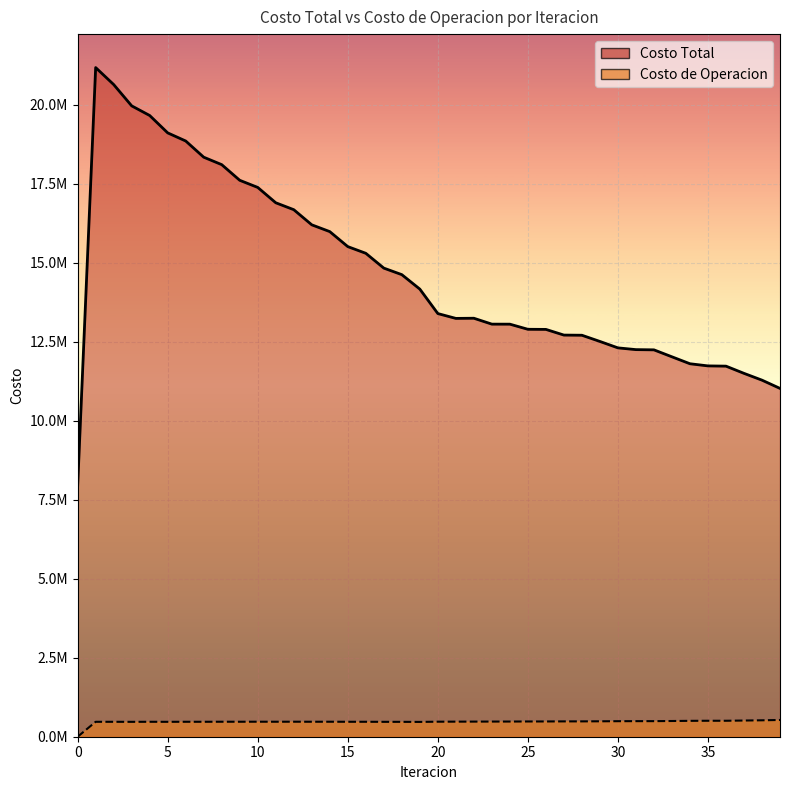

Rank the series at 18 from lowest to highest value.

Costo de Operacion, Costo Total